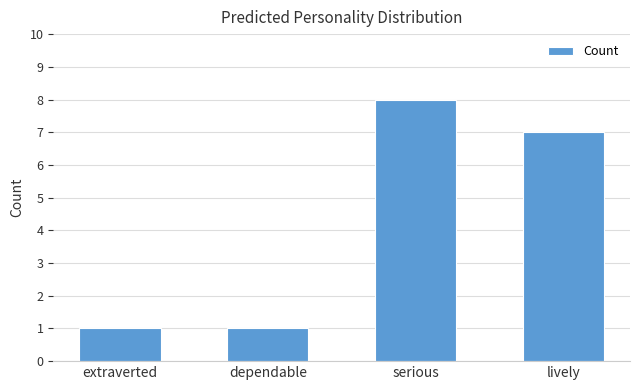

What is the difference between the second highest and minimum values?

6